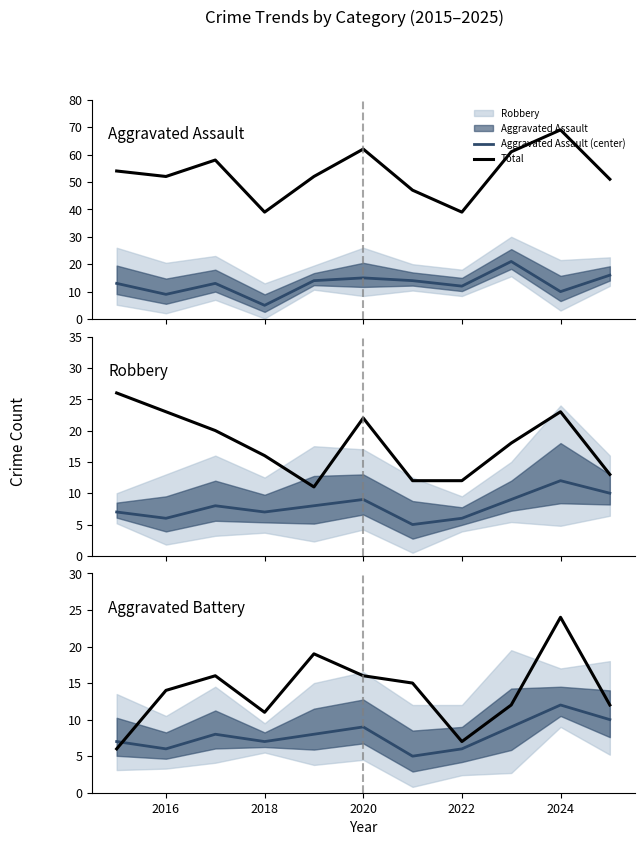

What is the maximum value for Total?

69